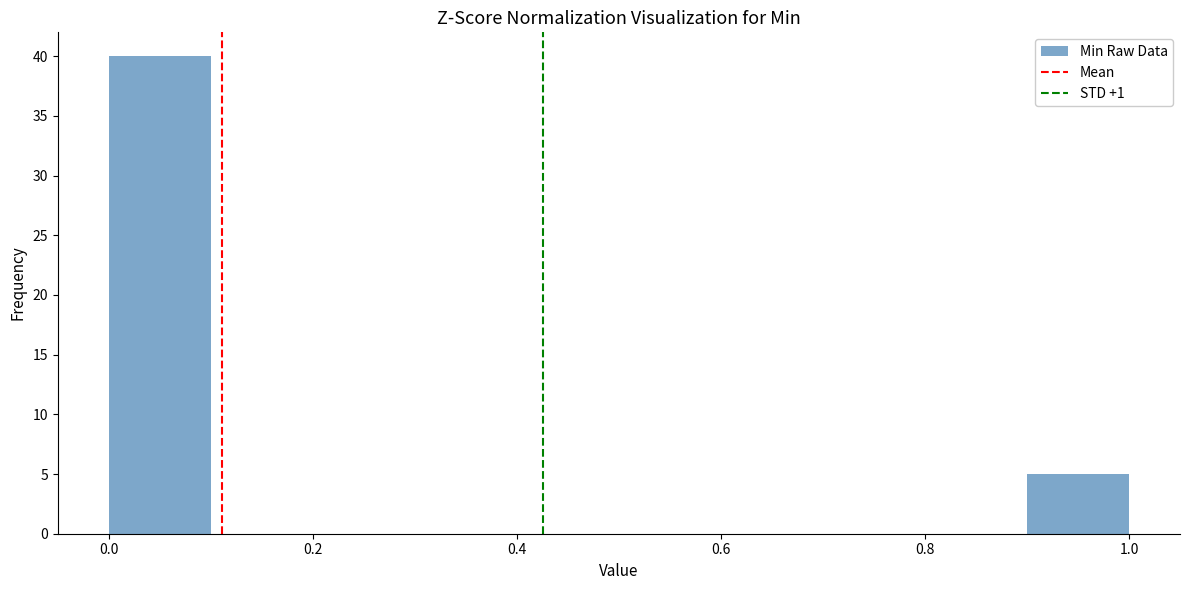

Reading left to right, list every bar in this chart as the range it spans on the x-axis followed by its height. The values are not printed on the chart, so give them approximately, as read against the axis.

0.0 to 0.1: 40
0.1 to 0.2: 0
0.2 to 0.3: 0
0.3 to 0.4: 0
0.4 to 0.5: 0
0.5 to 0.6: 0
0.6 to 0.7: 0
0.7 to 0.8: 0
0.8 to 0.9: 0
0.9 to 1.0: 5